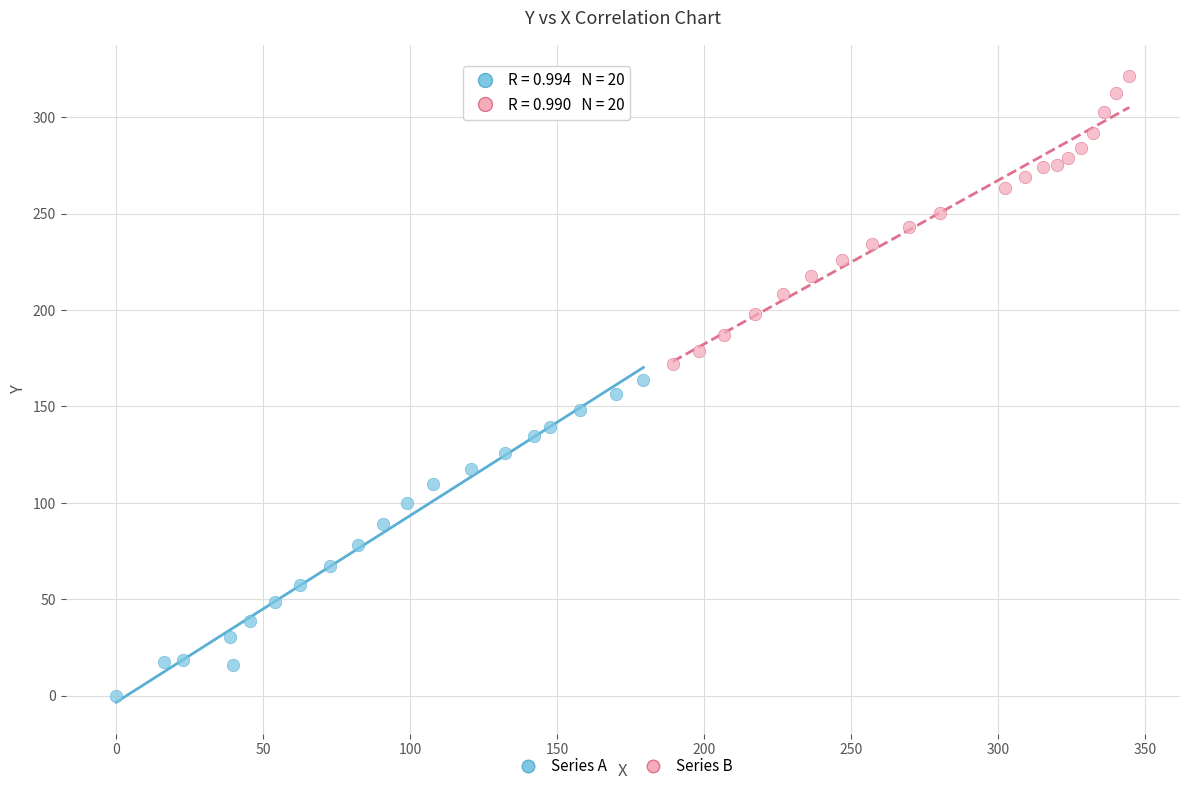

Which series reaches the maximum Y coordinate?

Series B